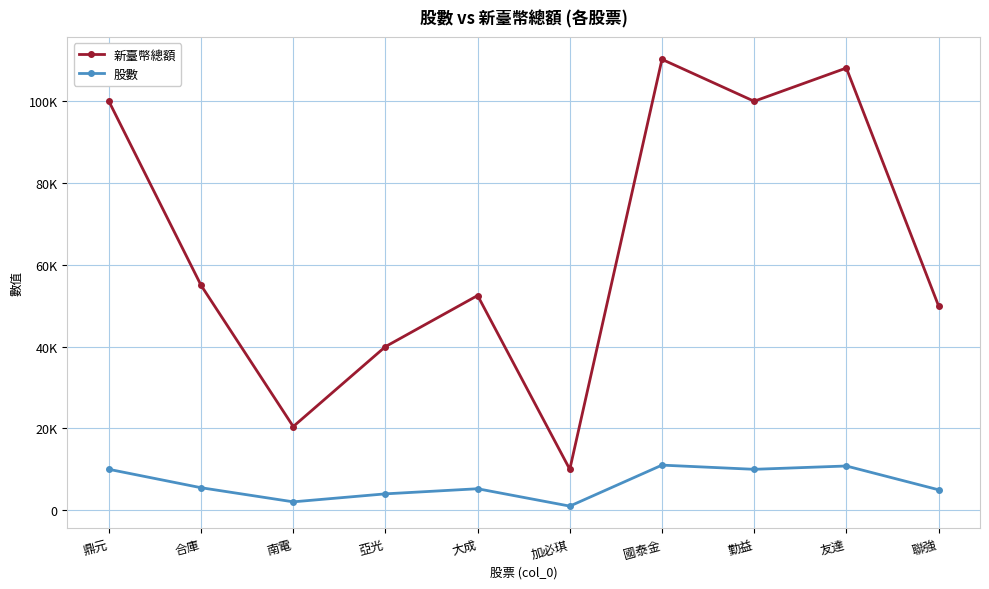

What position from the left is 南電?

3